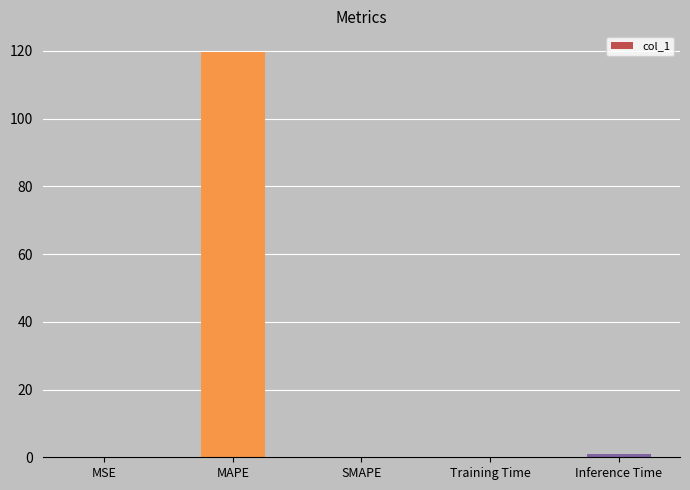

Is it true that the value at Training Time is 0.1?

True